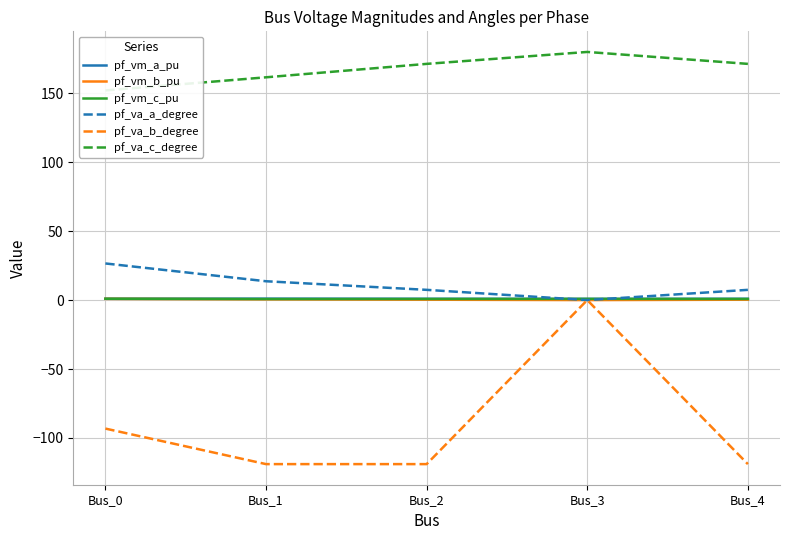

Which has a higher value, Bus_0 or Bus_2?

Bus_0